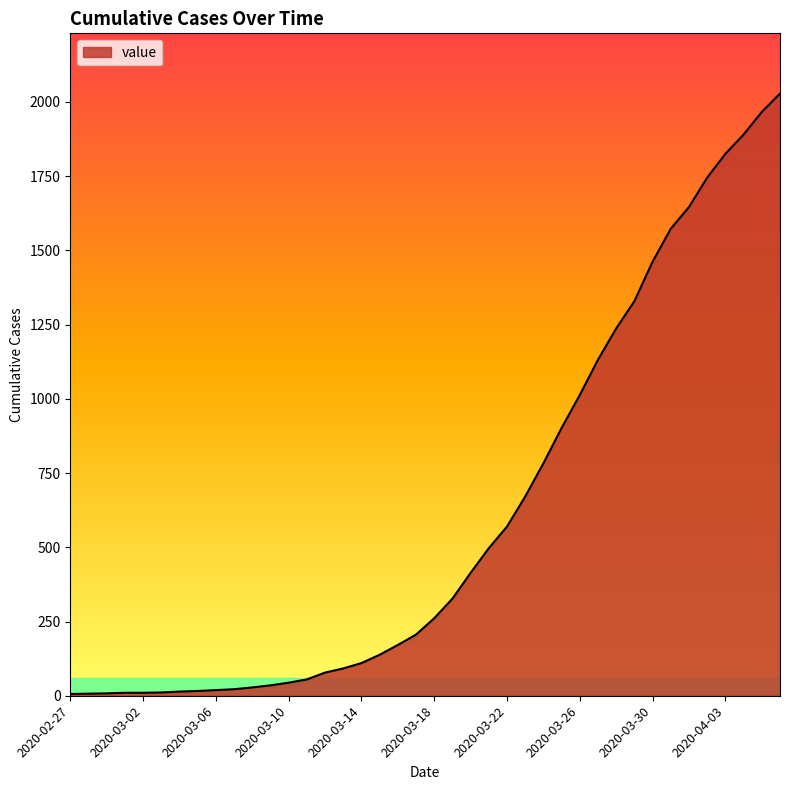

What is the maximum value shown in the chart?

2028